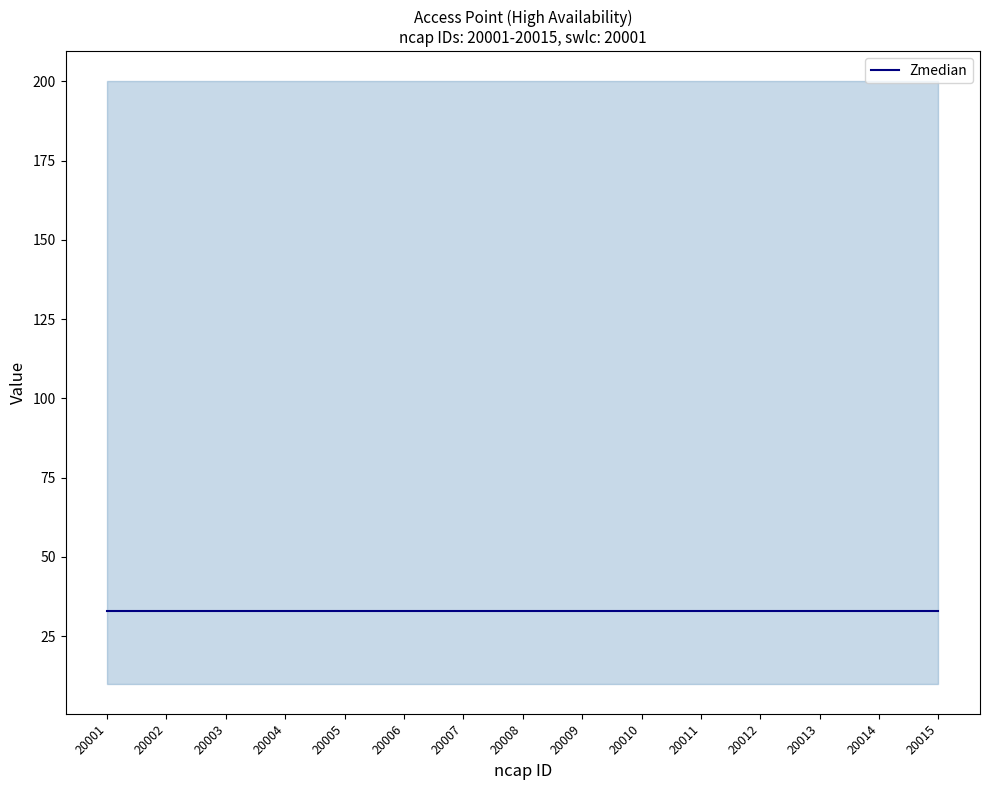

Rank the series by their maximum value, from highest to lowest.

upper, Zmedian, lower